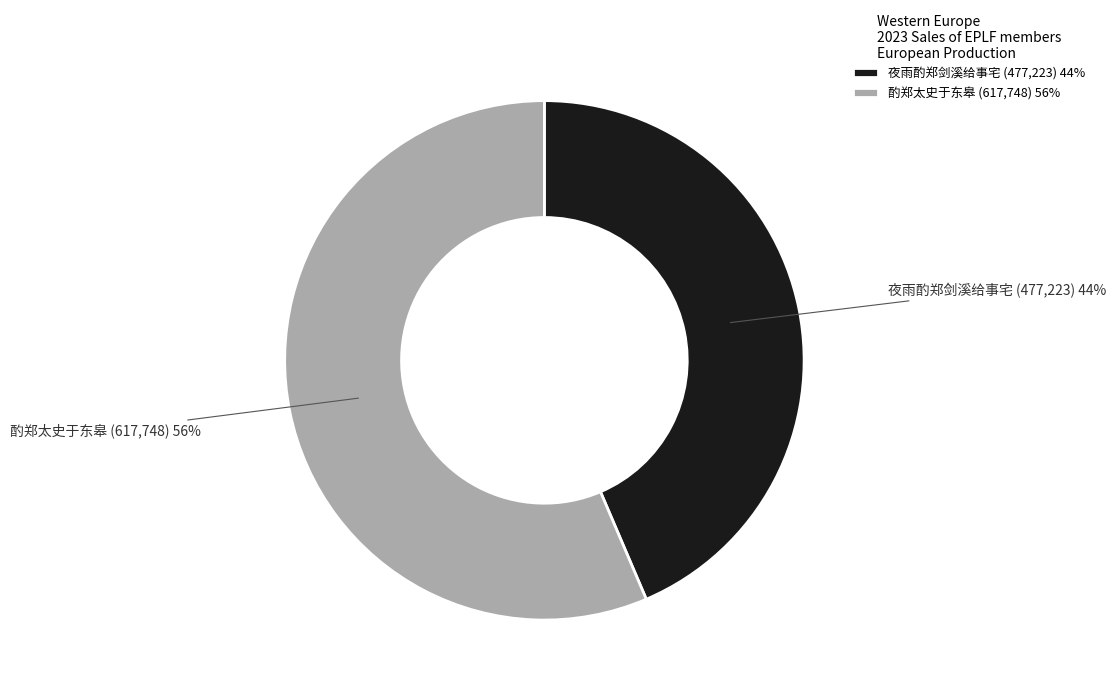

Do 夜雨酌郑剑溪给事宅 and 酌郑太史于东皋 together represent more than half of the pie?

Yes